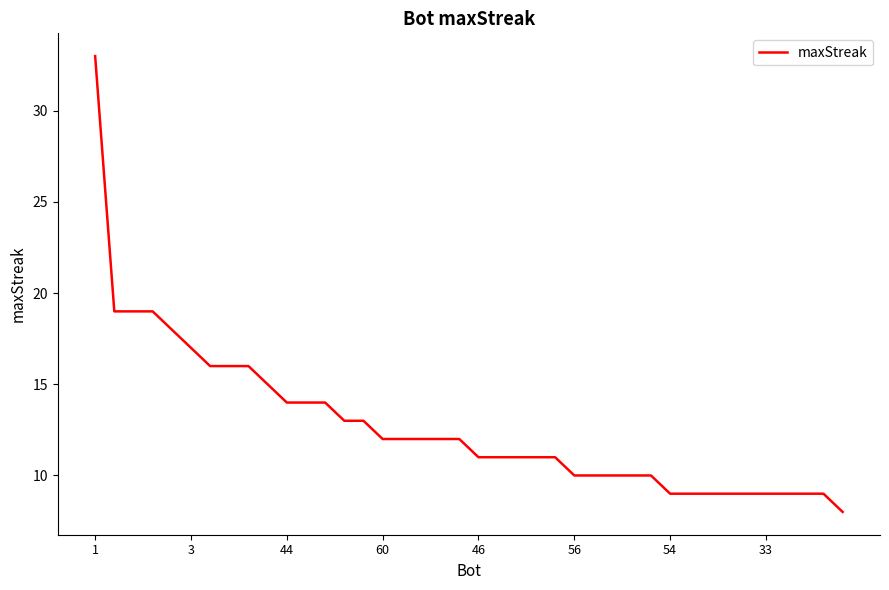

What is the difference between the maximum and minimum values?

25